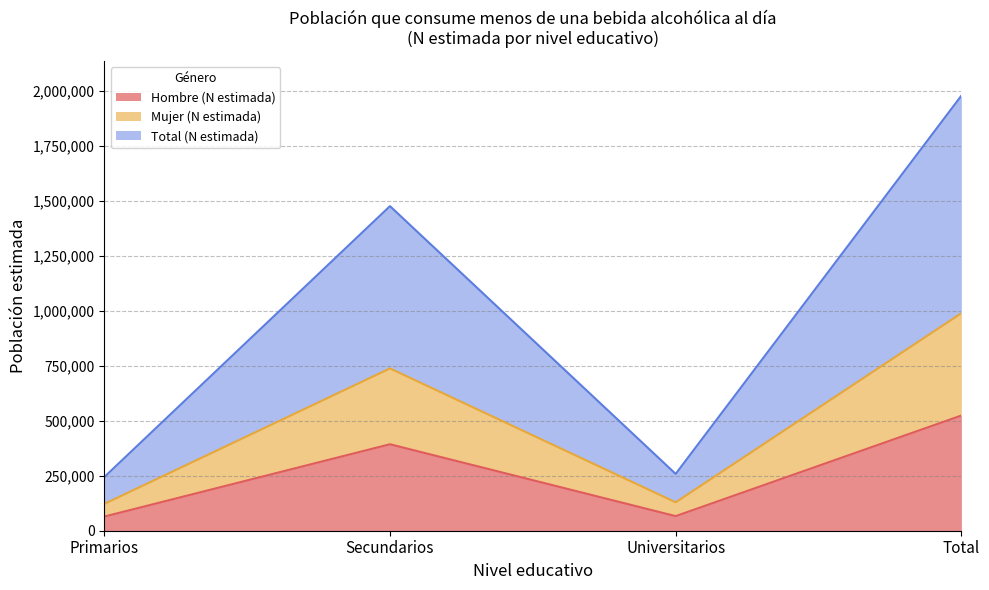

What is the minimum value for Hombre (N estimada)?

64308